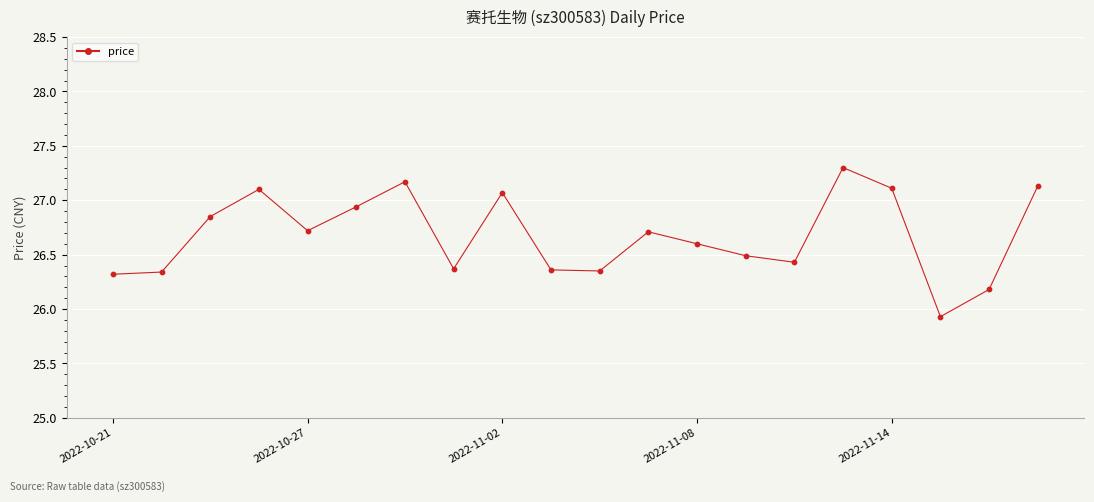

What is the maximum value shown in the chart?

27.3